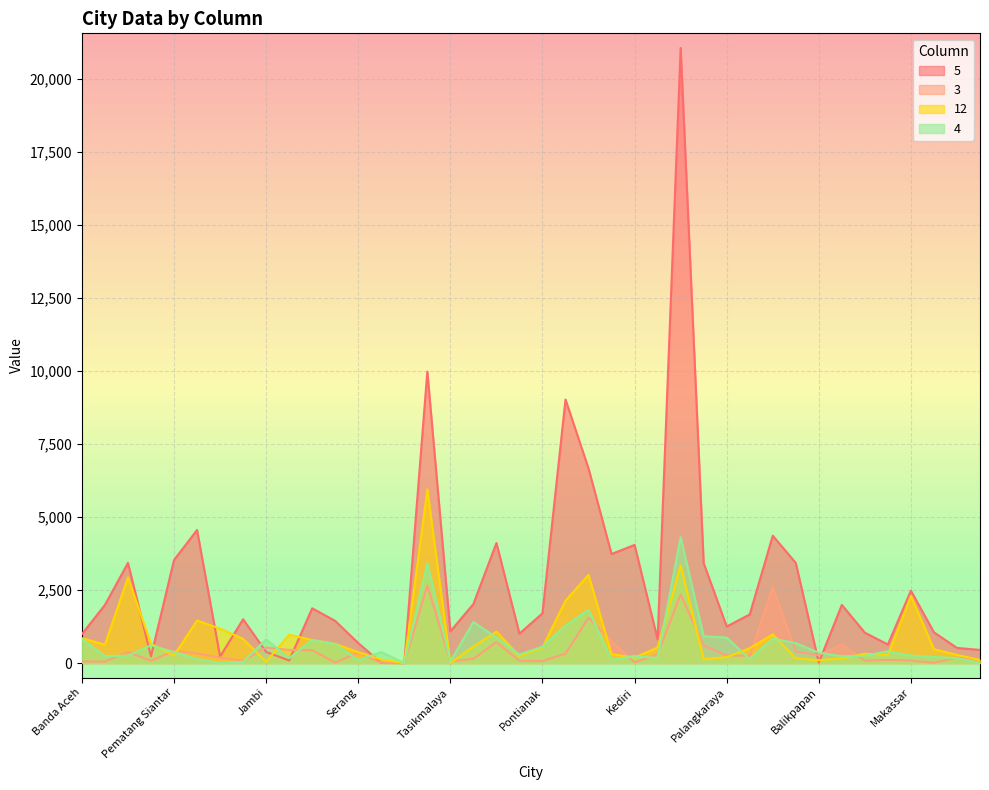

The value of 3 at Tegal is 161. True or false?

False